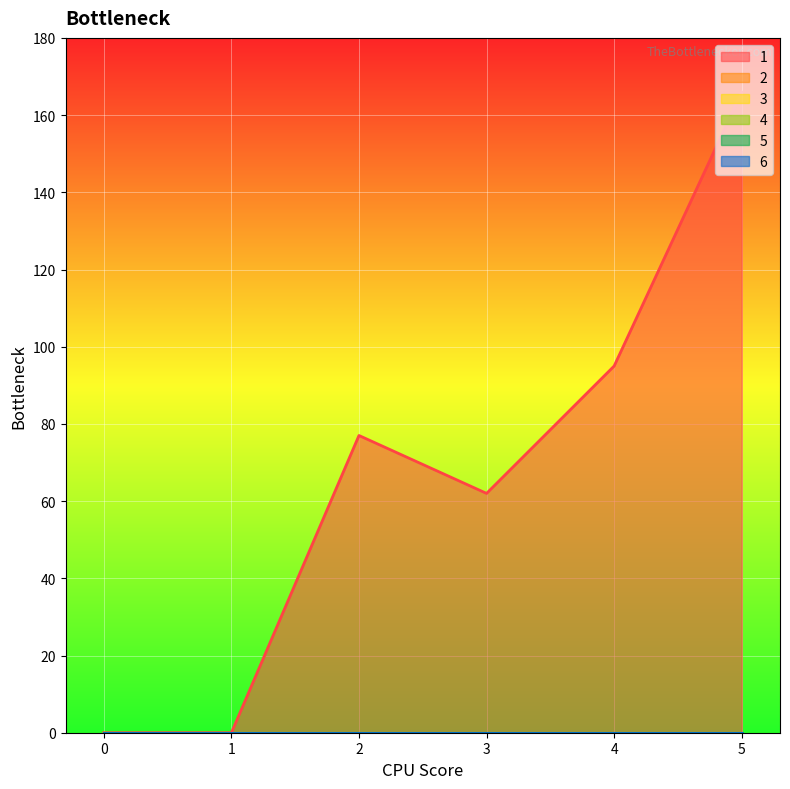

What is the total value across all series at 3?

62